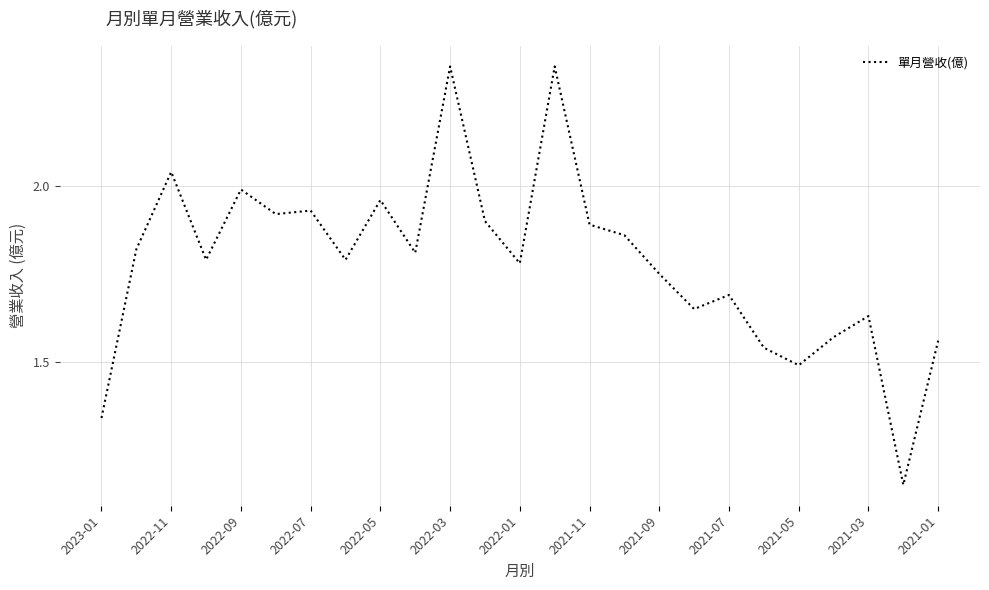

What is the difference between the second highest and minimum values?

1.2